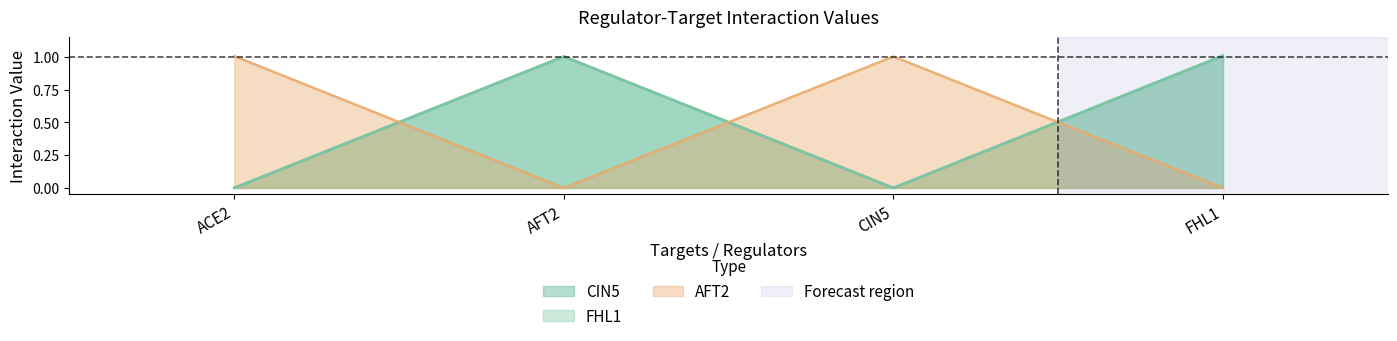

Which series has the widest spread of values?

CIN5